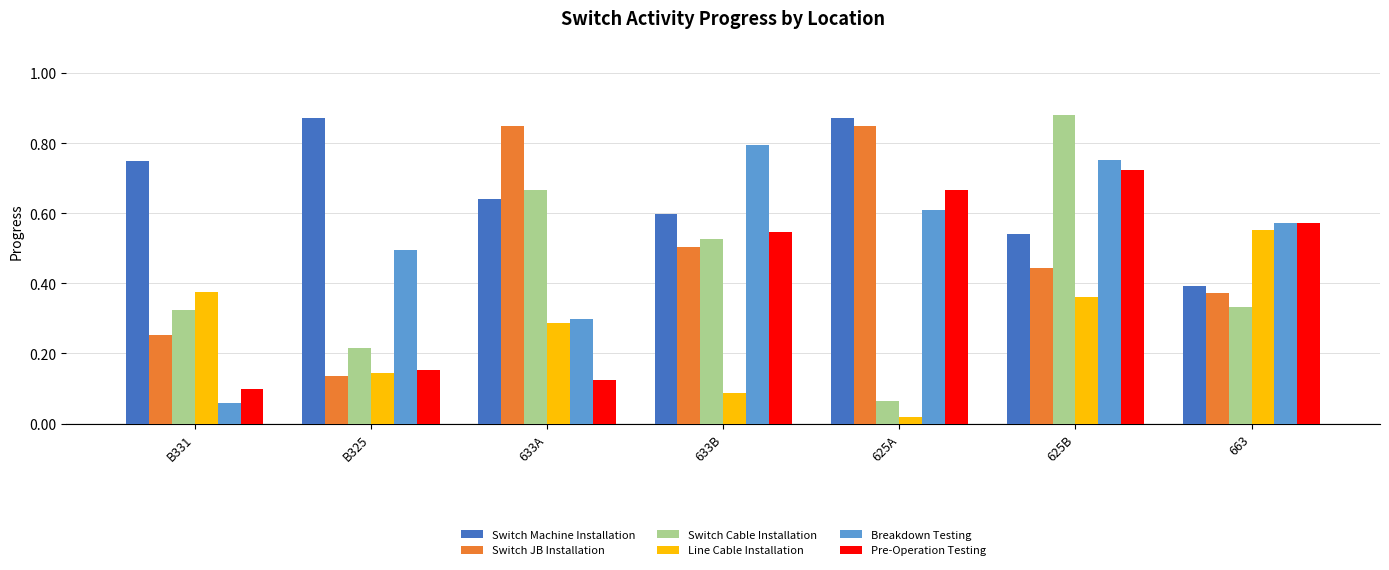

Which category has the lowest value in the Switch JB Installation series?

B325